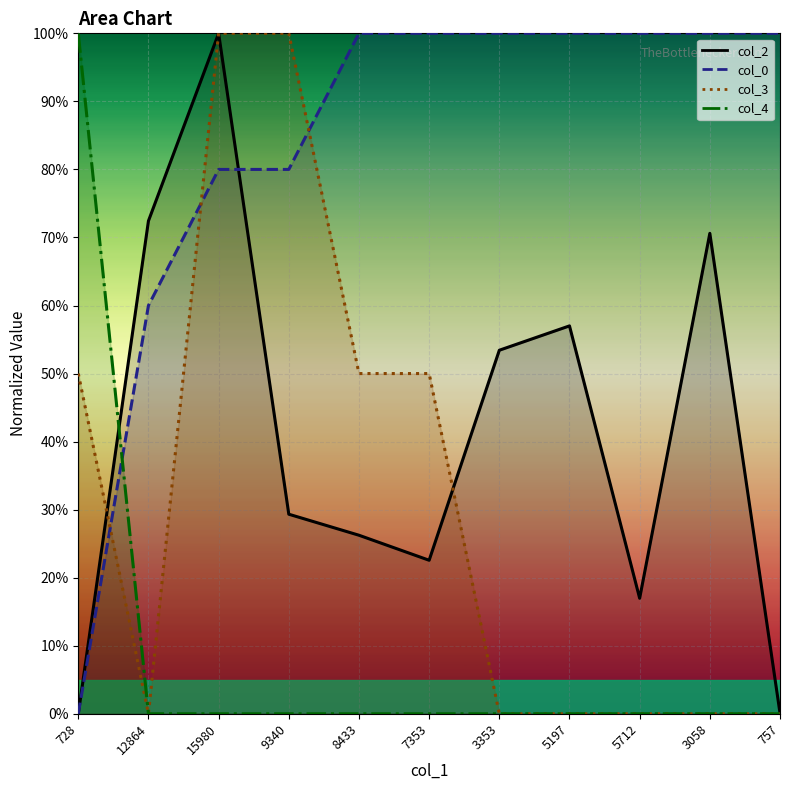

What is the label of the 3rd point from the left?

15980